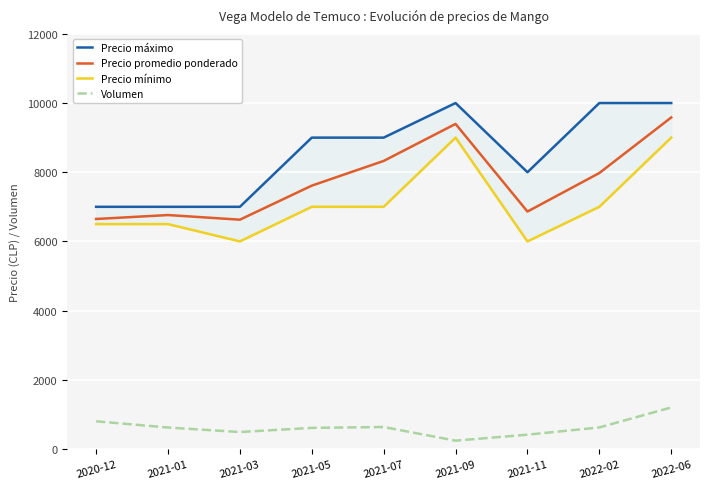

What is the difference between the second highest and minimum values in the Precio mínimo series?

3000